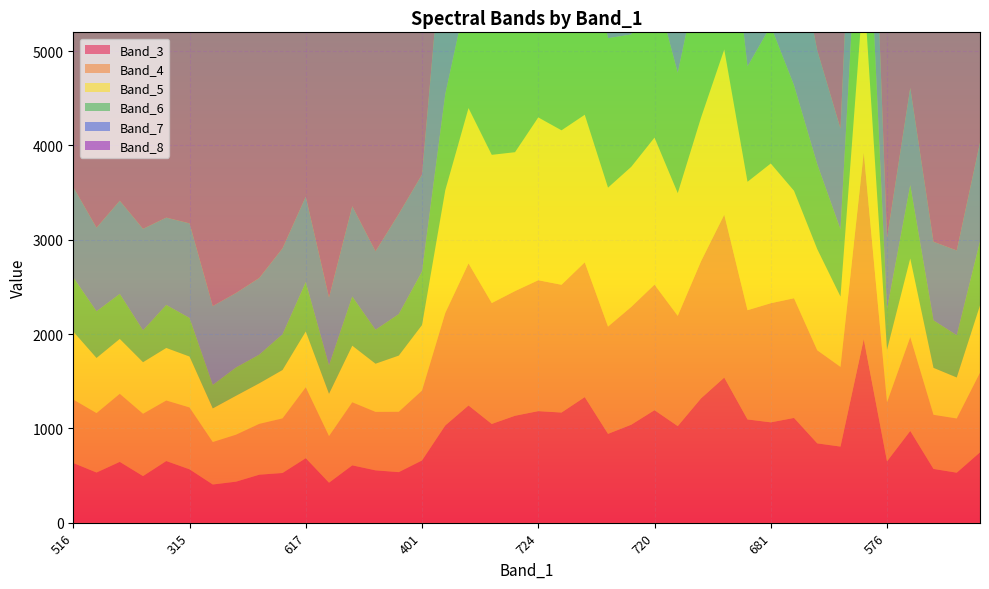

Reading left to right, list all the values displayed in this chart.

Band_3: 633	532	645	494	654	566	405	435	509	527	684	424	608	555	536	660	1031	1243	1047	1134	1183	1168	1332	942	1039	1193	1024	1318	1539	1095	1064	1111	841	807	1948	650	973	570	530	746
Band_4: 673	630	722	661	642	656	450	498	539	579	752	494	669	620	640	741	1193	1507	1282	1322	1388	1355	1429	1137	1249	1331	1169	1454	1727	1158	1263	1269	987	845	1978	626	996	574	575	845
Band_5: 721	585	582	547	557	540	357	413	430	513	592	449	600	511	596	695	1301	1647	1572	1473	1727	1638	1565	1474	1486	1560	1302	1523	1753	1362	1482	1140	1073	746	1764	558	833	498	435	713
Band_6: 574	495	477	338	456	409	249	300	304	379	522	302	521	360	440	567	1018	1280	1544	1805	1874	1676	1935	1585	1403	1609	1276	1633	1991	1223	1458	1118	900	712	1876	430	777	504	448	678
Band_7: 958	886	988	1076	926	1003	836	790	813	911	907	719	958	832	1062	1029	1950	2070	2242	2102	2019	1877	2121	1786	1576	1822	1527	1452	2106	1392	1542	1619	1207	1069	2101	756	1032	833	899	1049
Band_8: 2108	2261	2720	3113	3709	3842	4056	4205	4715	4223	4194	3943	4222	4130	4202	3647	4241	4091	3379	2885	3184	2782	3025	2163	2137	2403	2203	2815	2971	2438	2423	2798	1844	2859	4028	4134	4668	3855	4214	4234